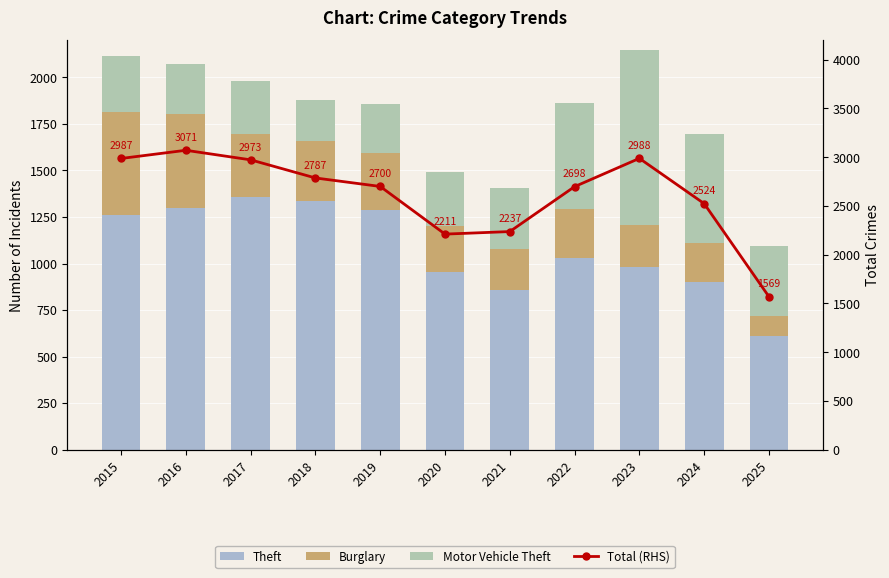

List the labels in order of Theft value, largest first.

2017, 2018, 2016, 2019, 2015, 2022, 2023, 2020, 2024, 2021, 2025